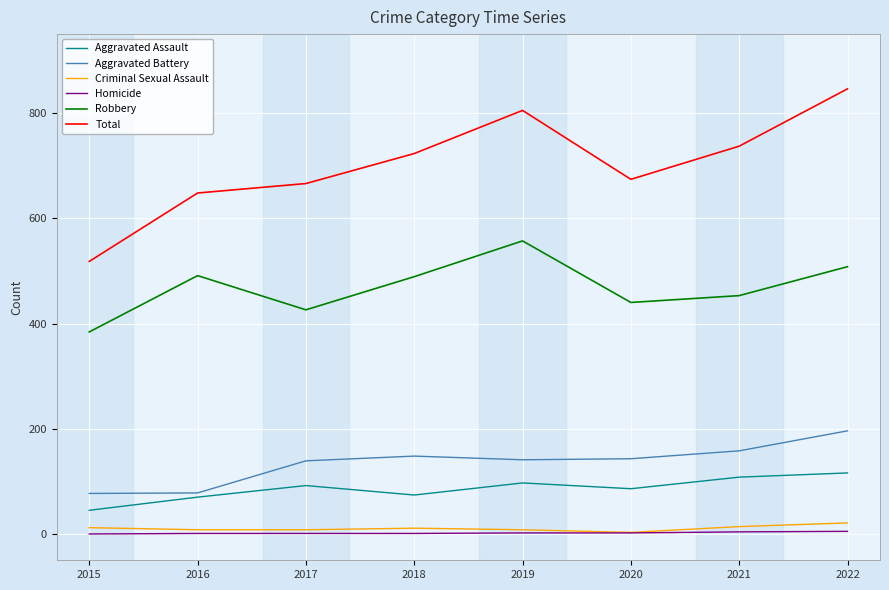

Which label corresponds to the largest value in the chart?

2022